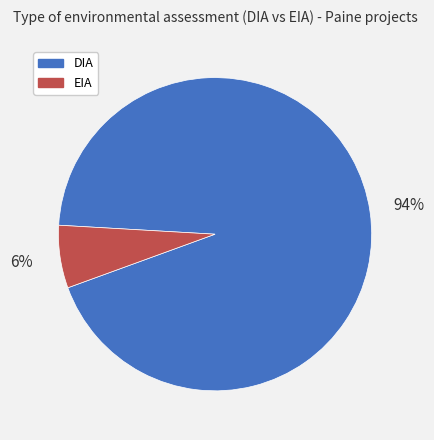

Which category accounts for the majority?

DIA